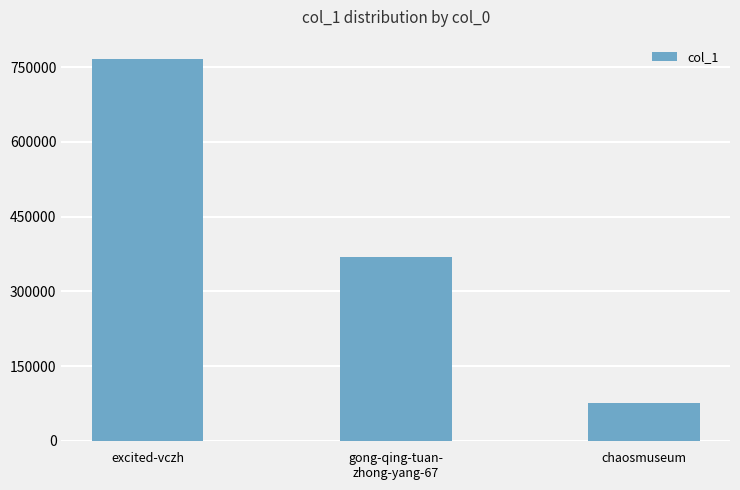

True or false: the data shows 20216 at chaosmuseum.

False